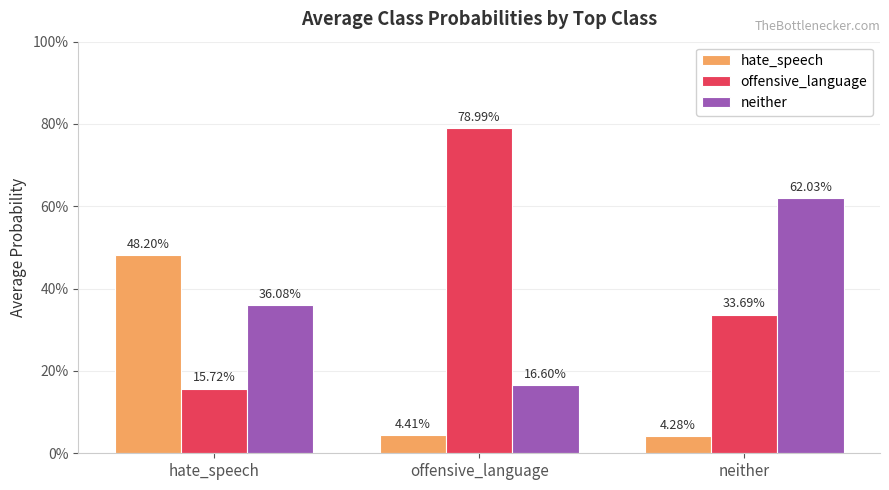

What are all the series names shown in the legend?

hate_speech, offensive_language, neither